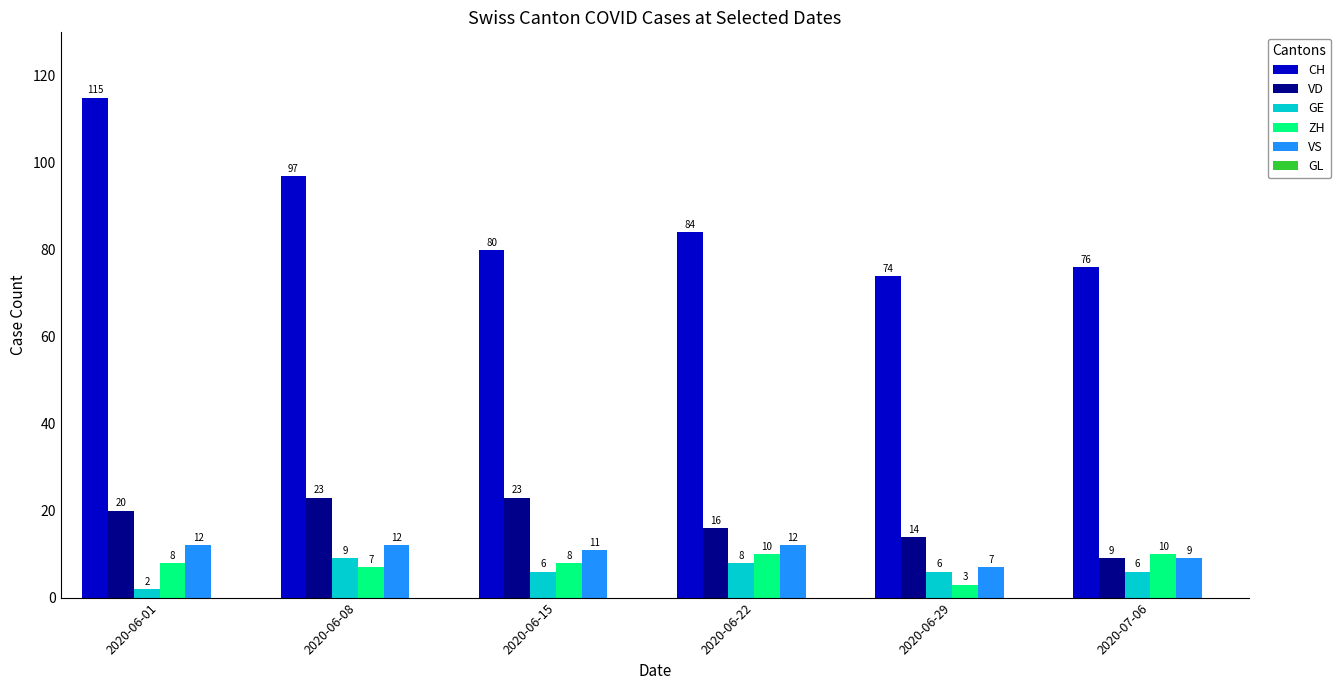

List the series in order of their peak value, highest first.

CH, VD, VS, ZH, GE